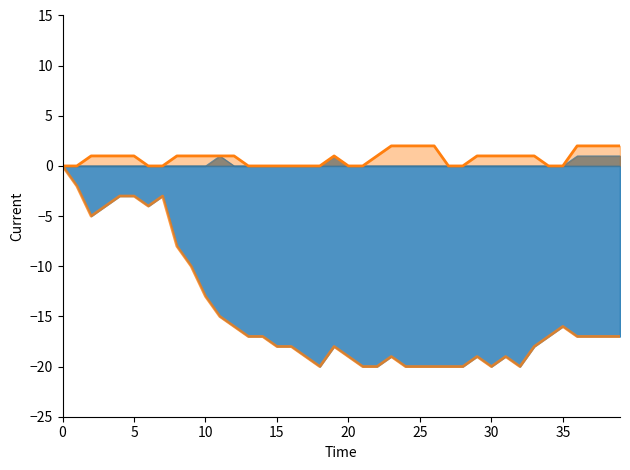

What is the value of the GE line point at the 25th from the left?

2